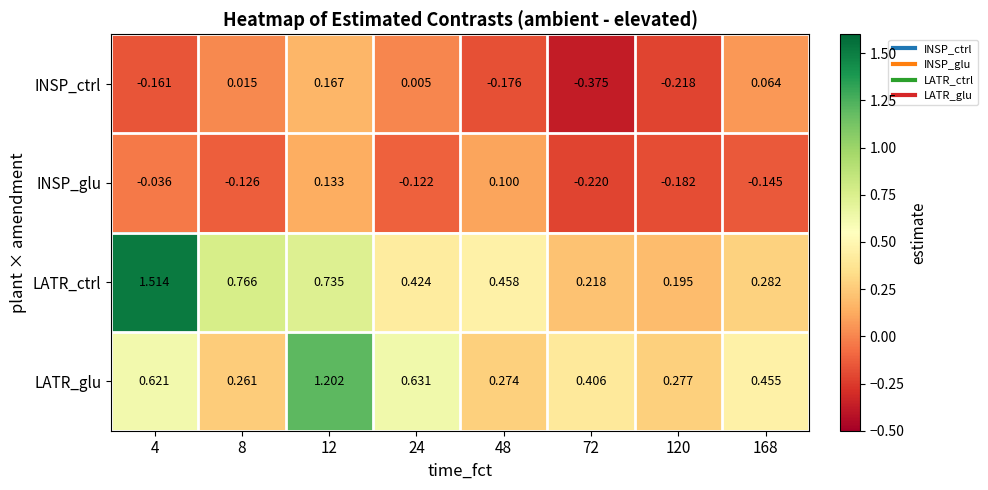

Between 4 and 12, which series saw the biggest shift?

LATR_ctrl